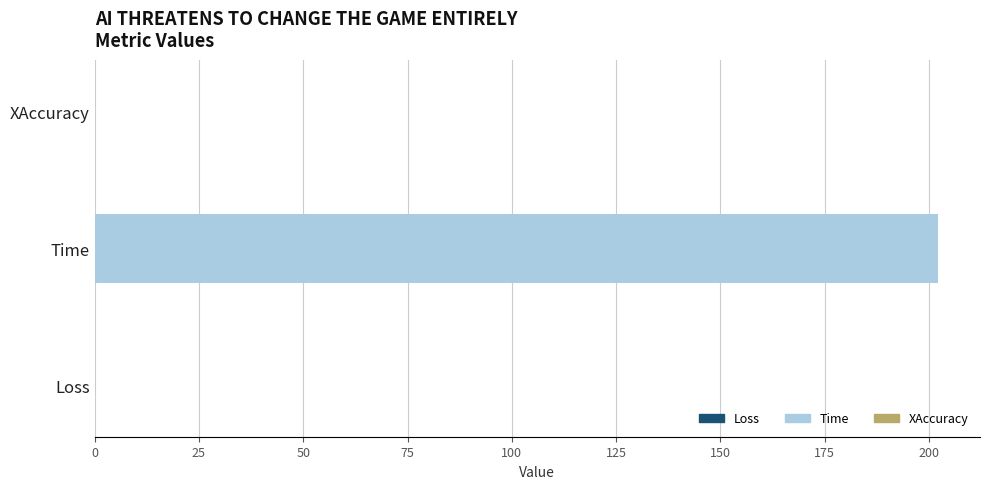

Between Time and XAccuracy, which is larger?

Time